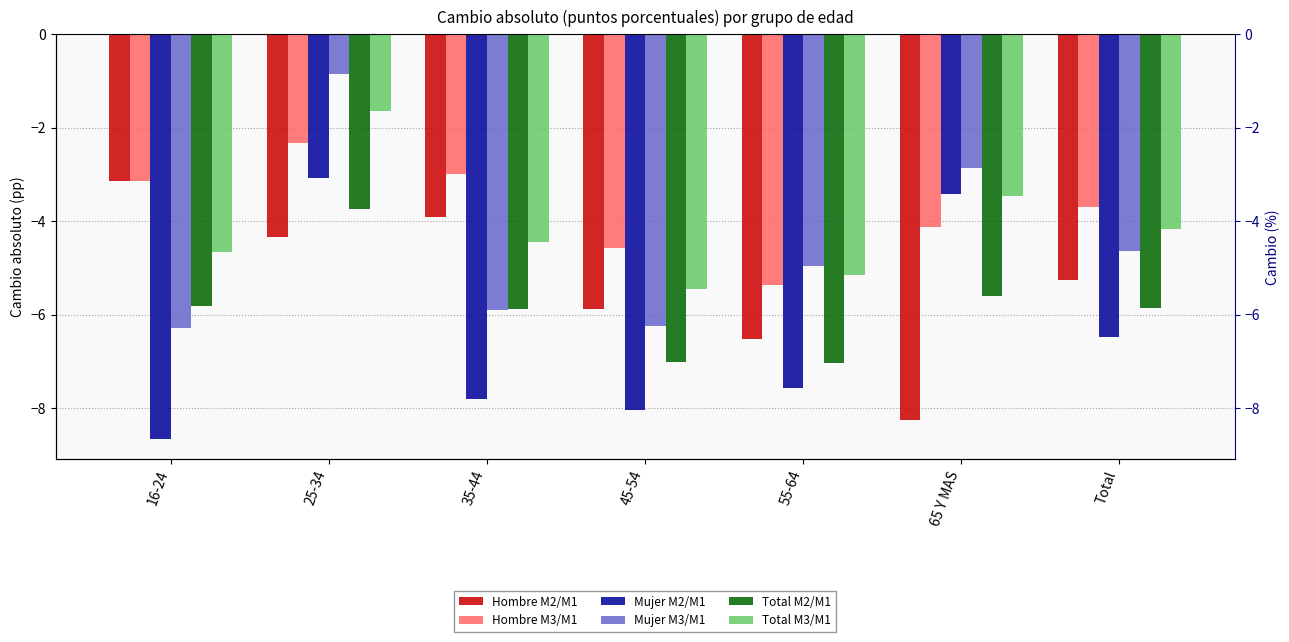

Rank the categories by Total M2/M1 value from lowest to highest.

55-64, 45-54, 35-44, Total, 16-24, 65 Y MAS, 25-34